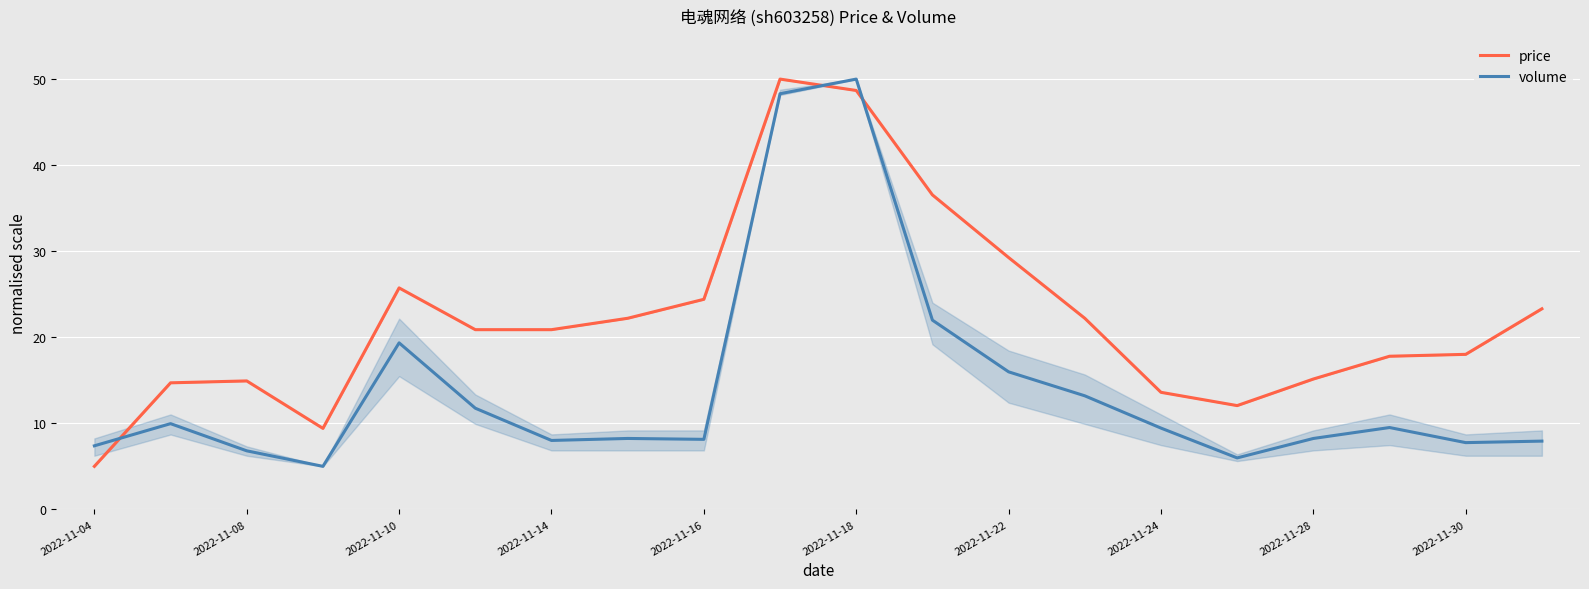

The volume series shows 8.1 at 2022-11-16. True or false?

True